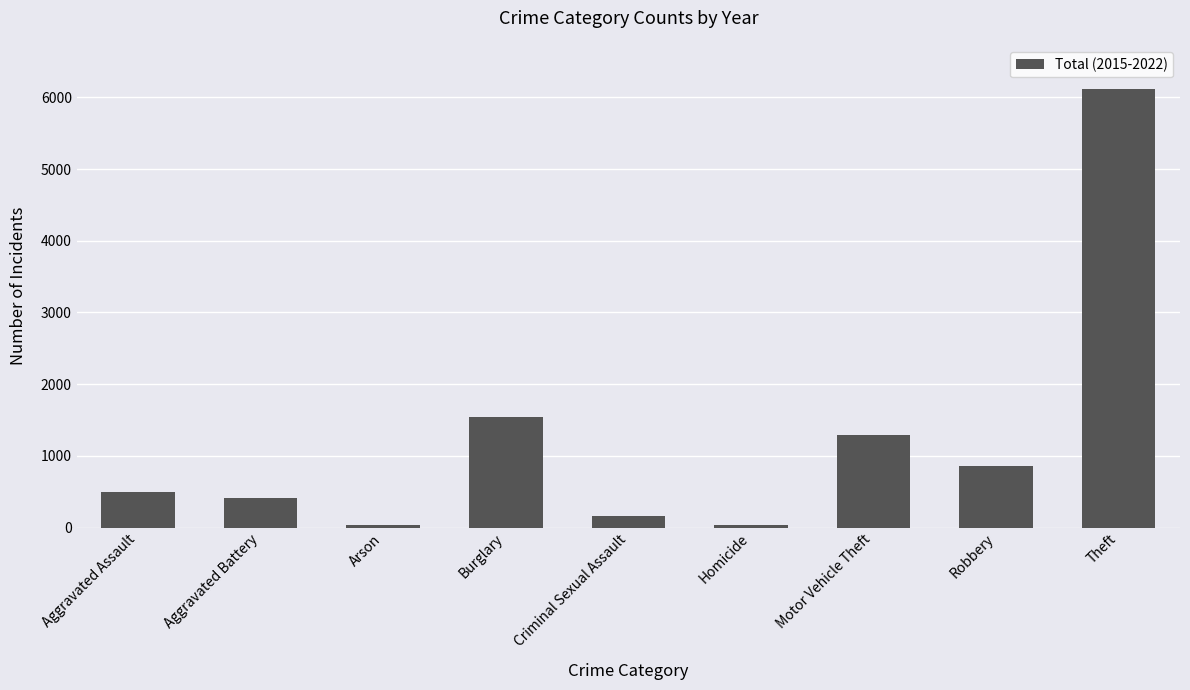

What is the average value?

1218